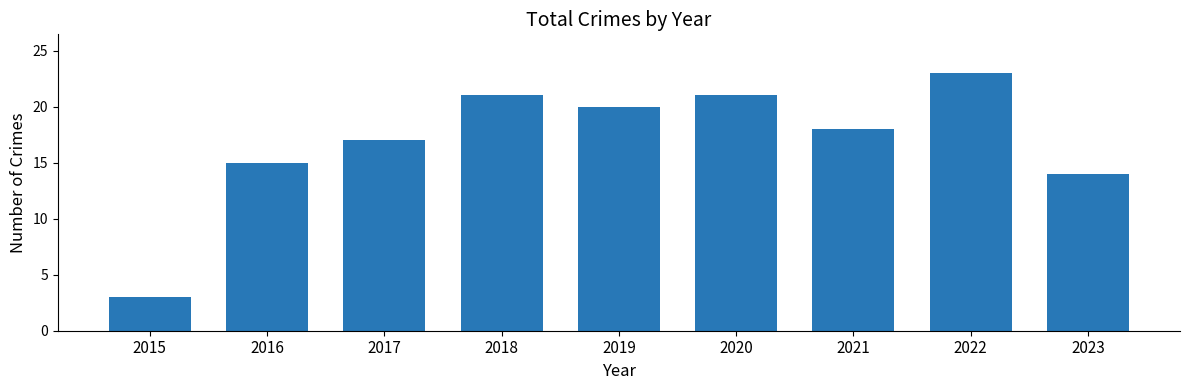

Reading left to right, list all the values displayed in this chart.

3	15	17	21	20	21	18	23	14